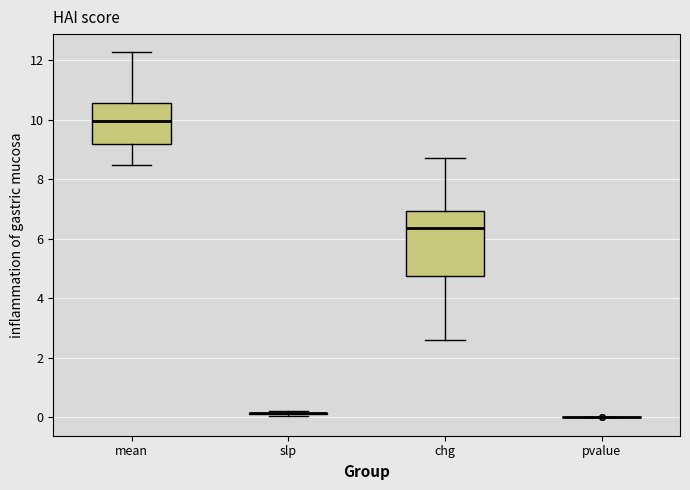

Reading left to right, transcribe this box plot: for each box, give where its median line is, the range the box spans, and where its two whiskers end, as read against the y-axis. The values are not printed on the chart, so give them approximately, as read against the axis.

mean: median 10.0, box 9.2 to 10.6, whiskers 8.4 to 12.2
slp: box collapsed to a line at 0.2, whiskers 0.0 to 0.2
chg: median 6.4, box 4.8 to 7.0, whiskers 2.6 to 8.8
pvalue: box collapsed to a line at 0.0, whiskers 0.0 to 0.0